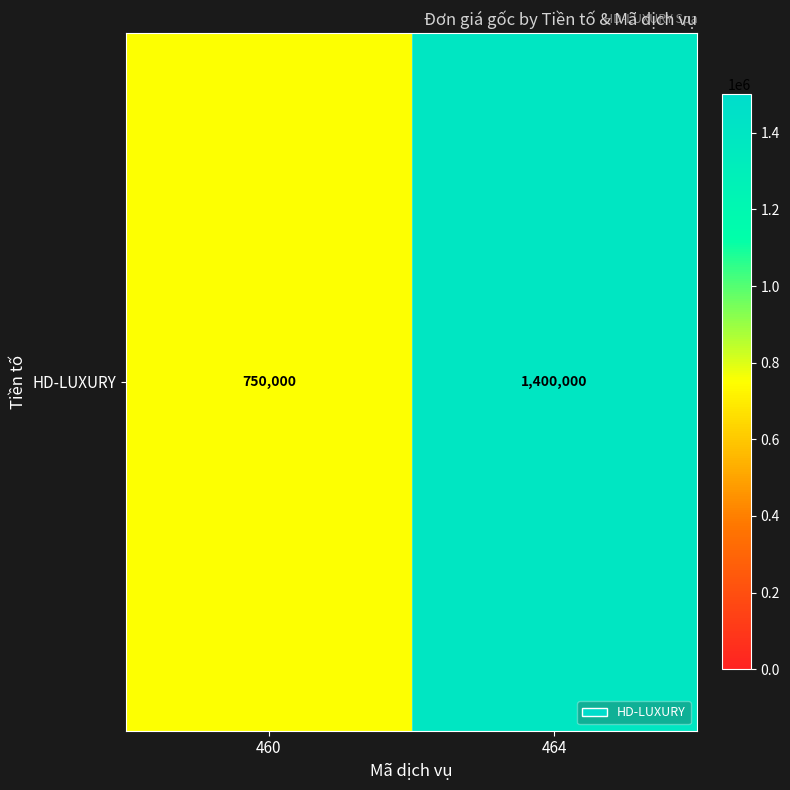

Is it true that the value at 464 is 920569?

False